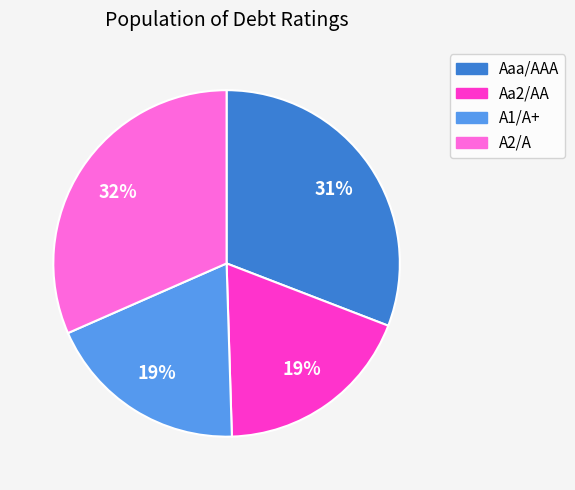

To the nearest percent, what portion does A2/A represent?

32%